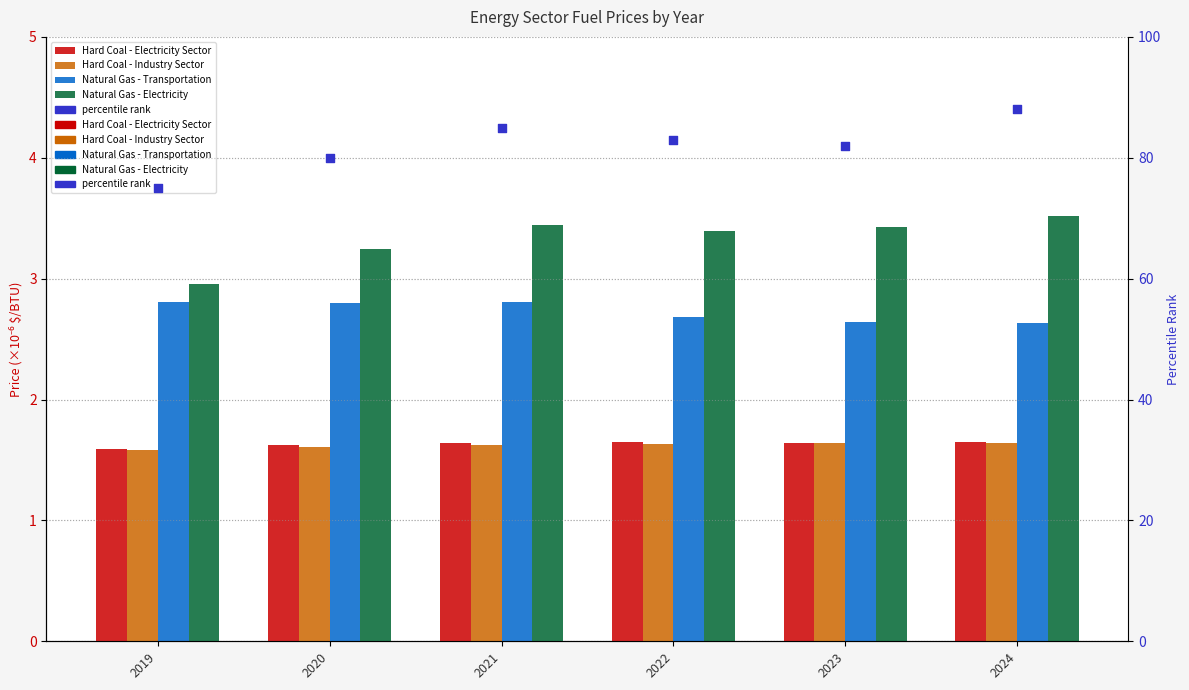

At how many categories does at least one series exceed 48?

6